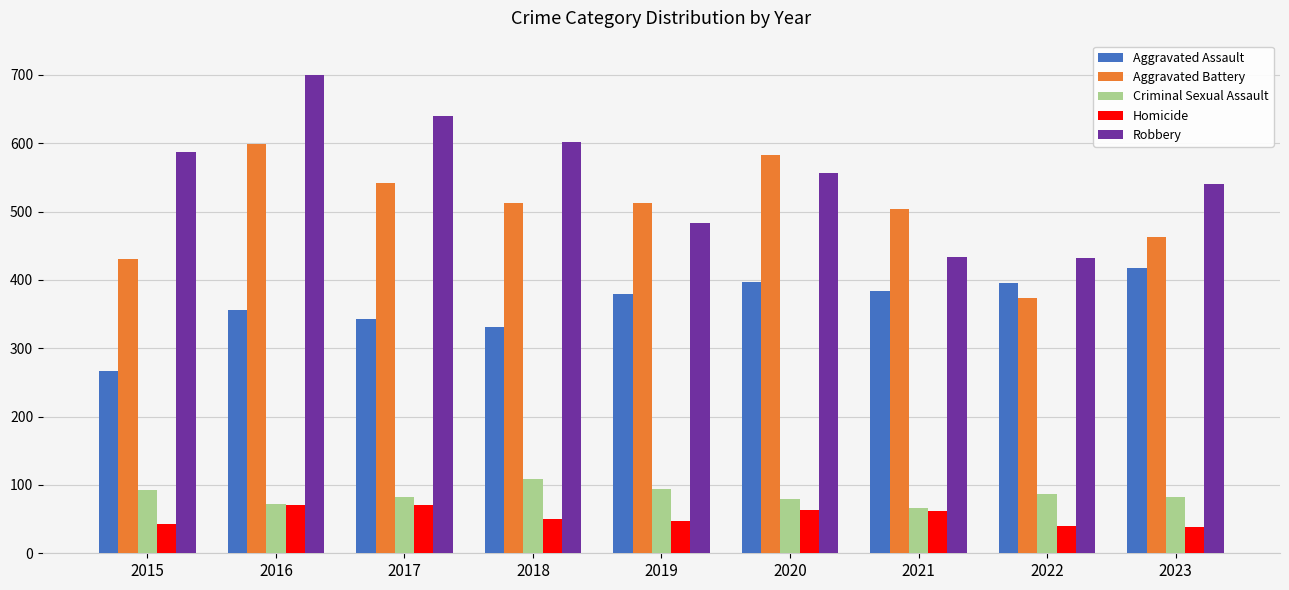

Which series has the widest spread of values?

Robbery